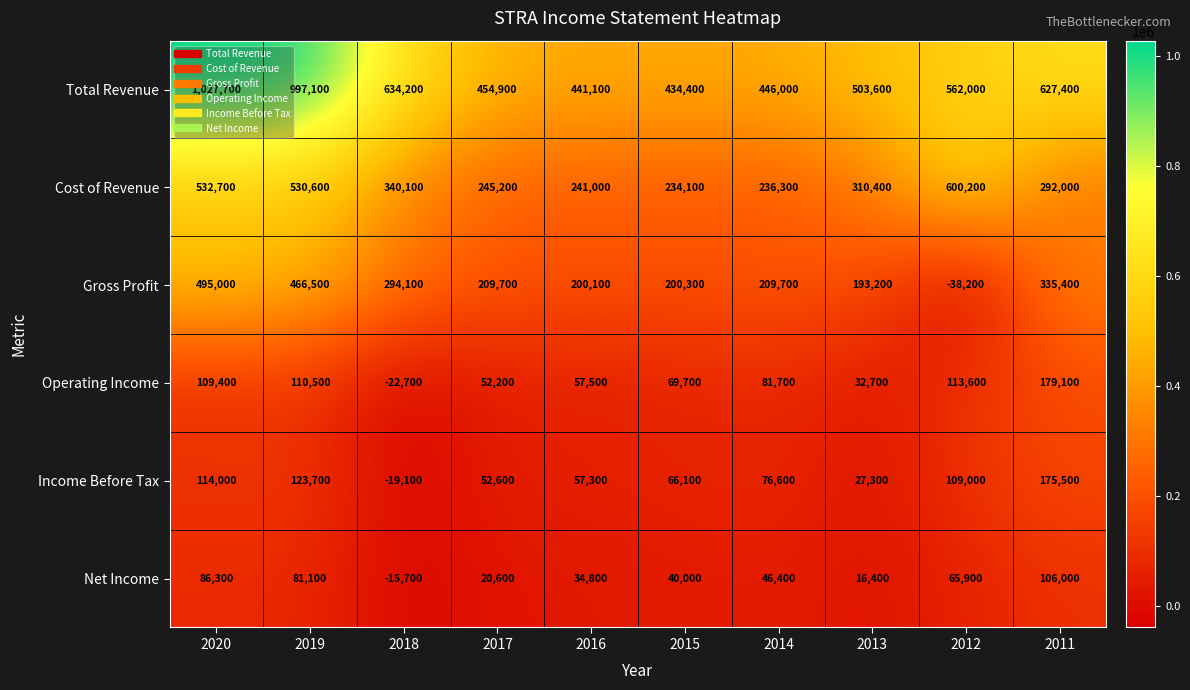

Is it true that Operating Income equals 16089 at 2013?

False